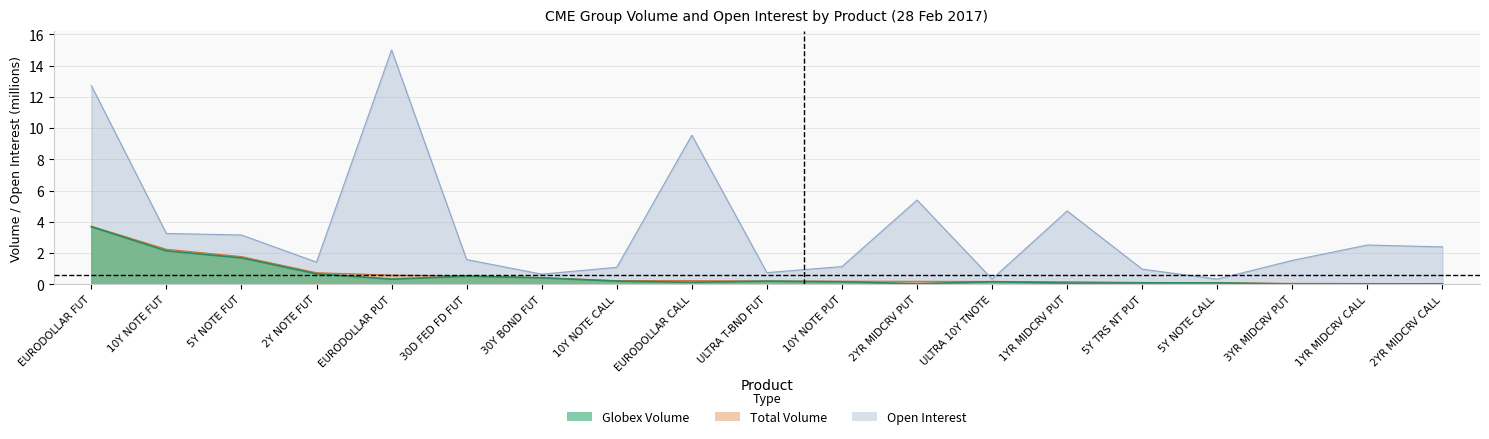

Which series changed the most between 3YR MIDCRV PUT and 1YR MIDCRV CALL?

Open Interest